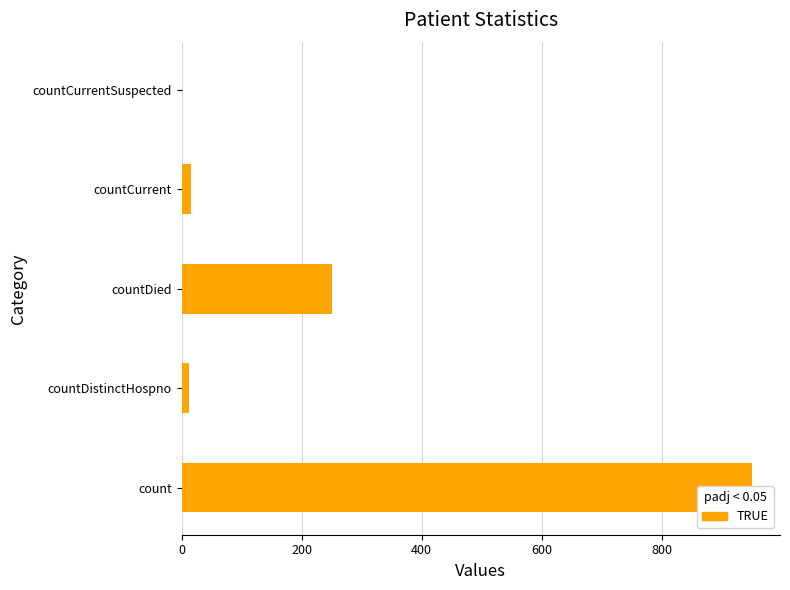

Is it true that the value at countDistinctHospno is 3?

False